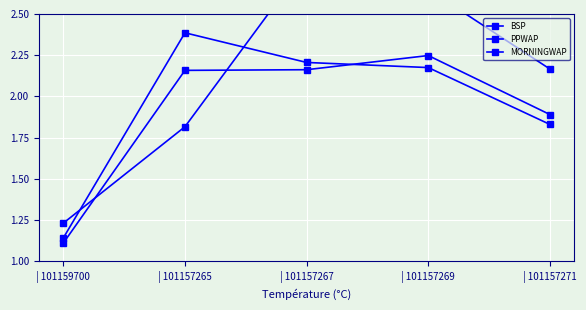

At which label does PPWAP reach its minimum?

| 101159700